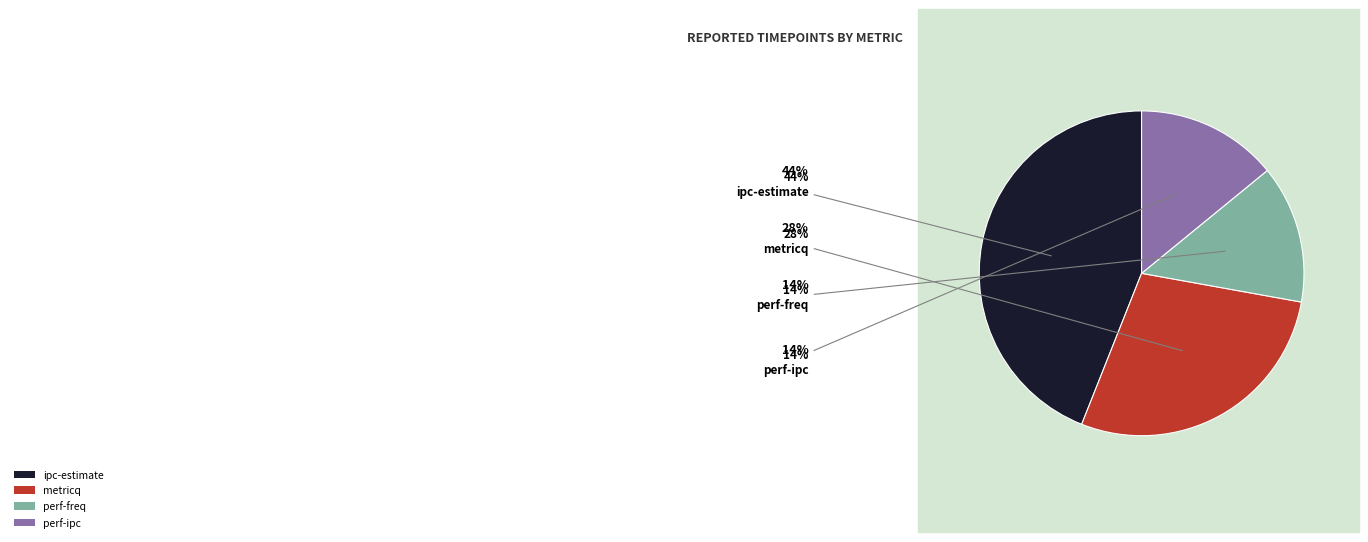

Count the number of slices in the pie.

4